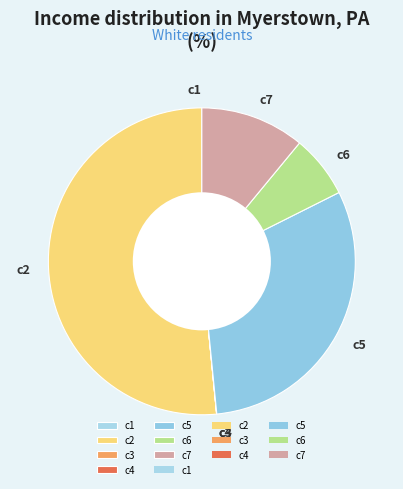

Which has a higher value, c2 or c7?

c2